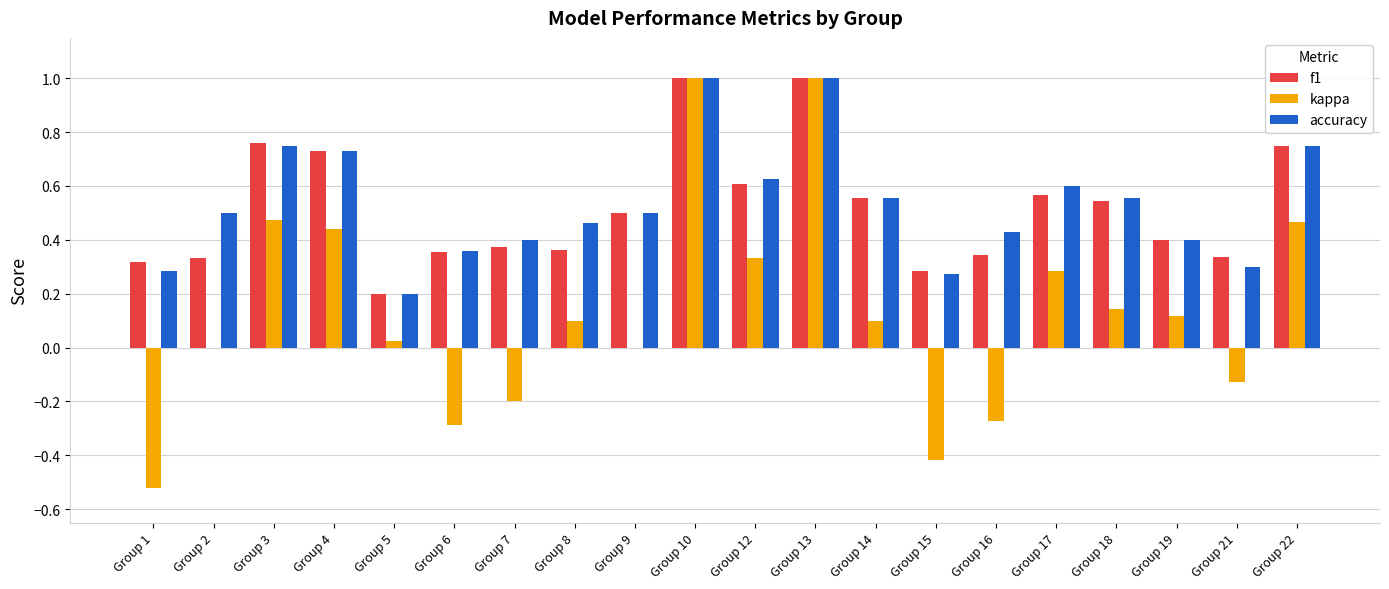

True or false: f1 has a value of 0.6 at Group 2.

False